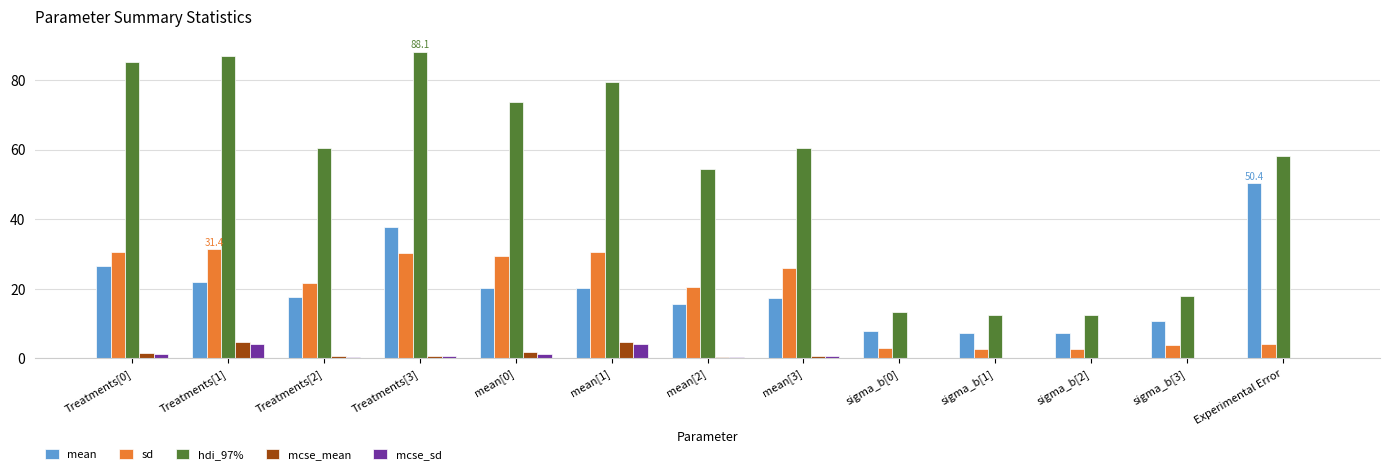

What is the maximum value shown in the chart?

88.1